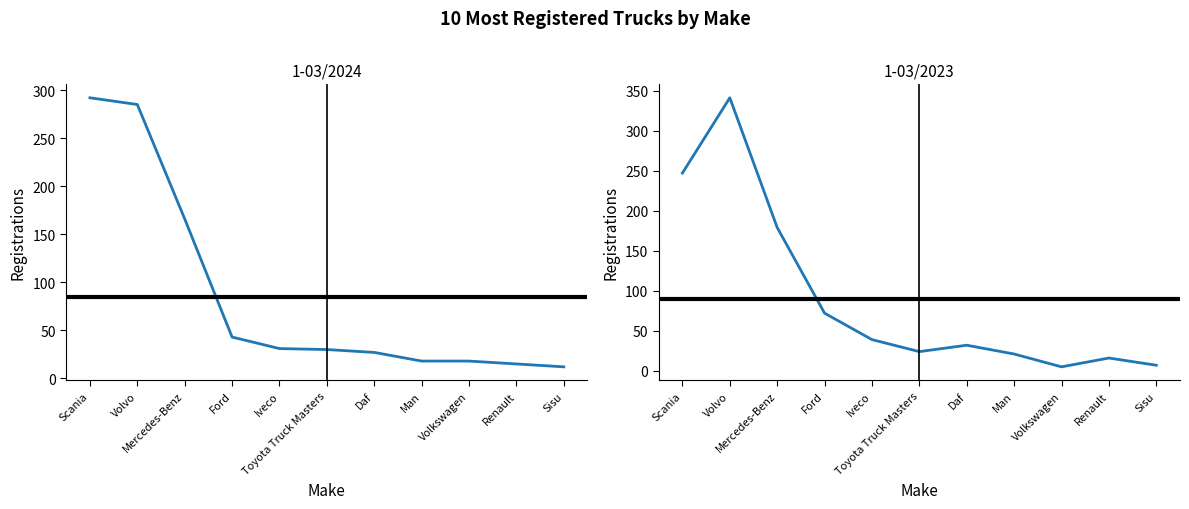

Reading right to left, what are all the values shown in this chart?

1-03/2024: 12	15	18	18	27	30	31	43	166	285	292
1-03/2023: 7	16	5	21	32	24	39	72	179	341	247